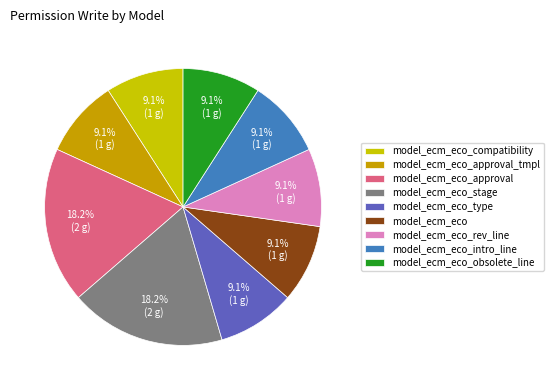

Does model_ecm_eco_obsolete_line represent more than half of the total?

No